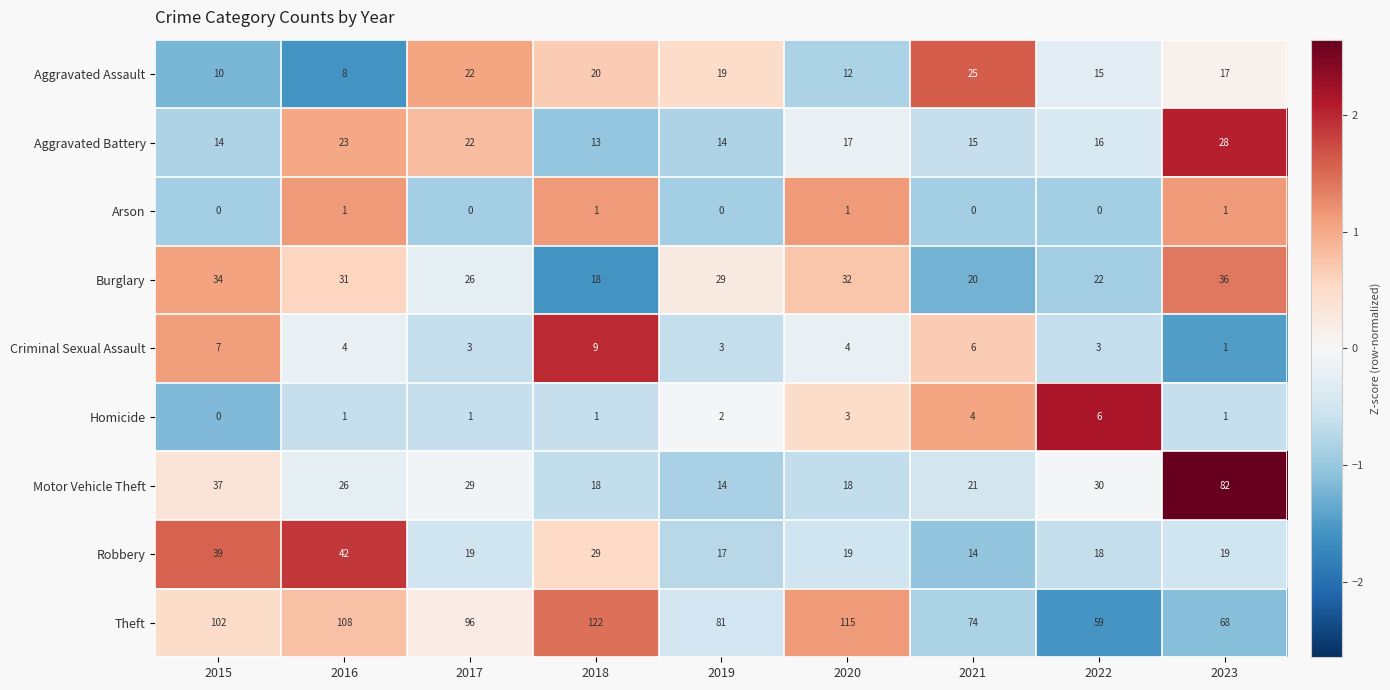

Which series has the largest total across all categories?

Theft